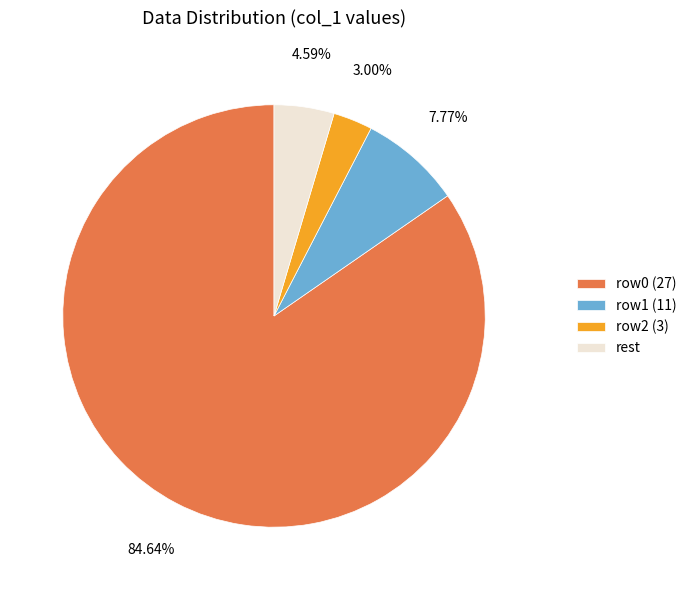

Is there any slice that represents more than half of the pie?

Yes